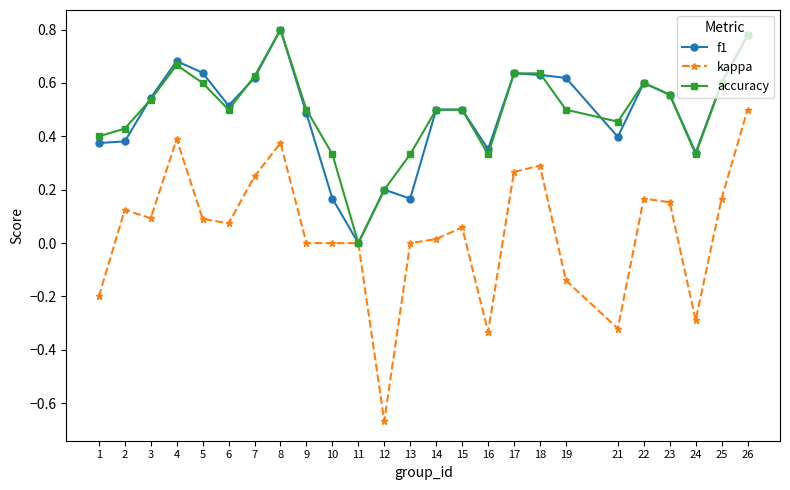

What is the total value across all series at 6?

1.1